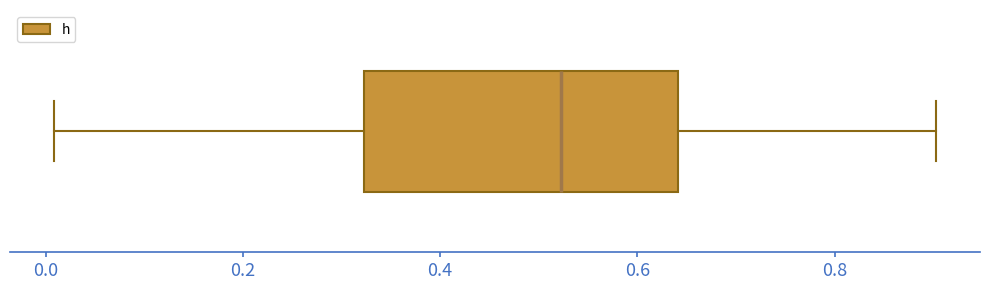

Read this box plot against the x-axis: the position of the median line, the range covered by the box, and the ends of both whiskers. The values are not printed on the chart, so give them approximately, as read against the axis.

median 0.52, box 0.32 to 0.64, whiskers 0.00 to 0.90